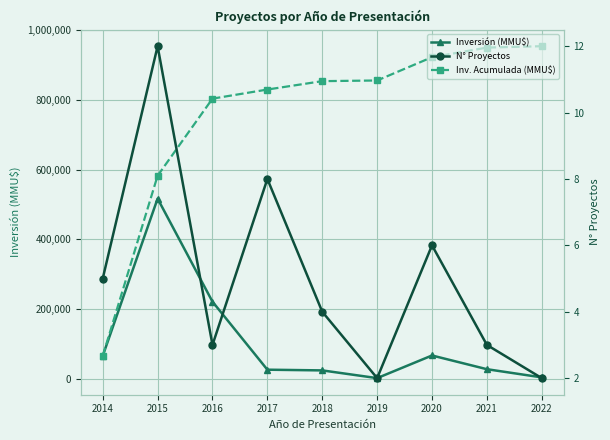

What is the average value of the N° Proyectos series?

5